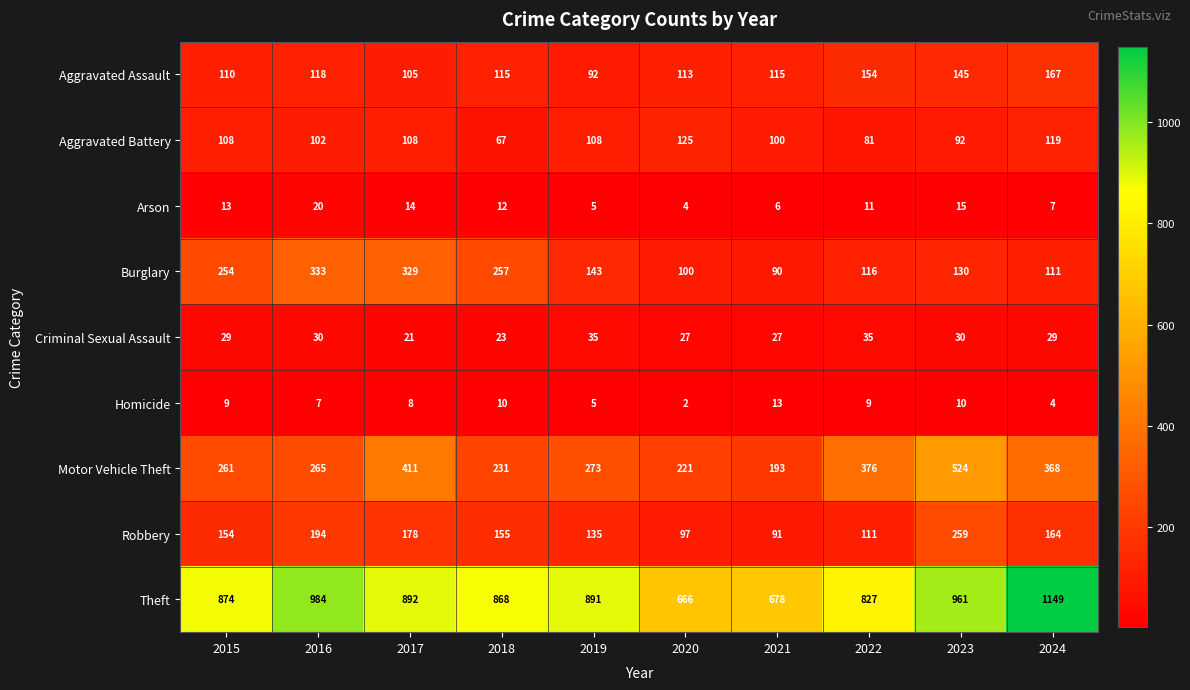

What is the approximate value of Motor Vehicle Theft at 2020, to the nearest 50?

200